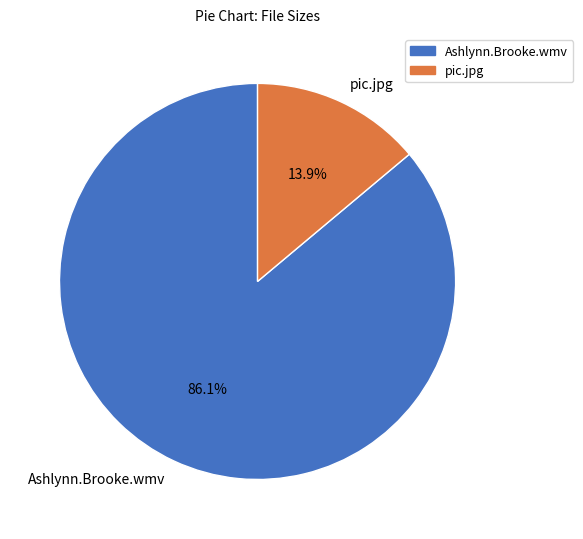

Rank the categories by value from highest to lowest.

Ashlynn.Brooke.wmv, pic.jpg